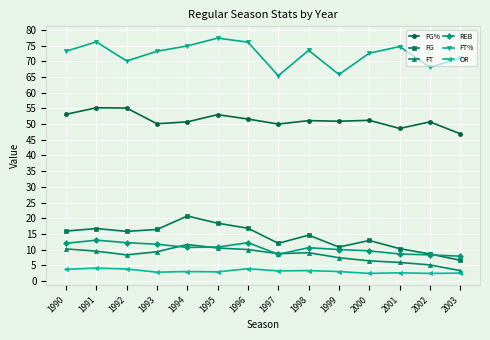

How many lines are shown in the chart?

6